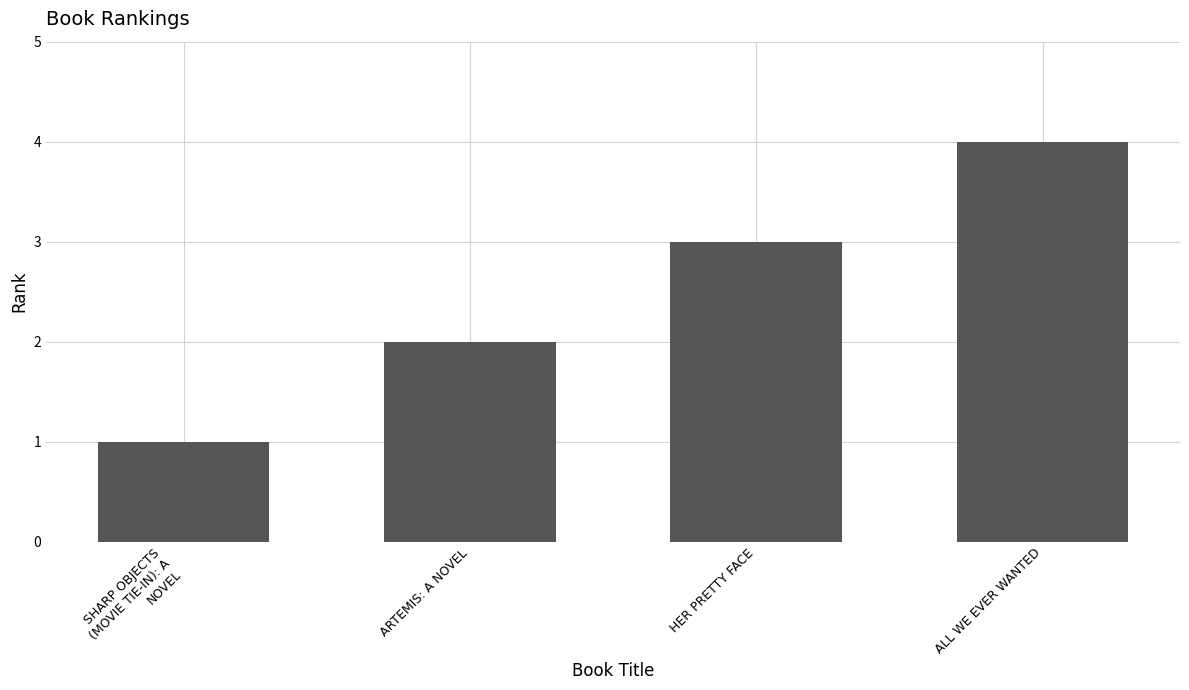

Reading left to right, list all the values displayed in this chart.

1	2	3	4